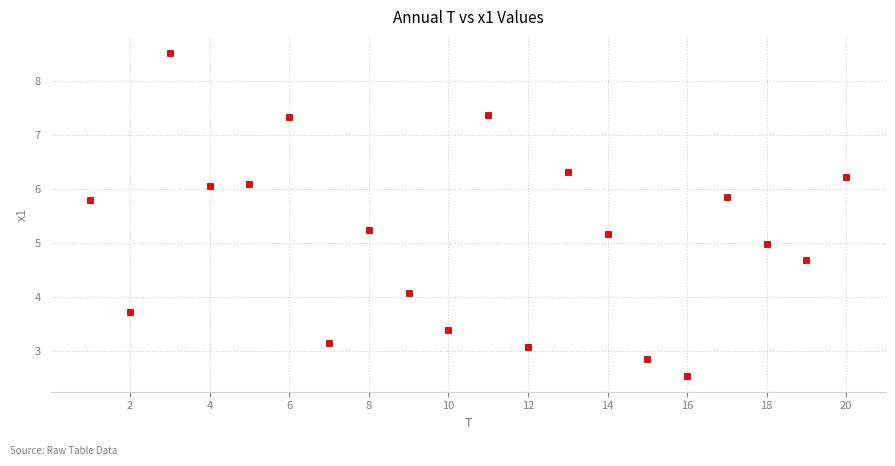

What is the range of Y values (max minus min)?

6.0